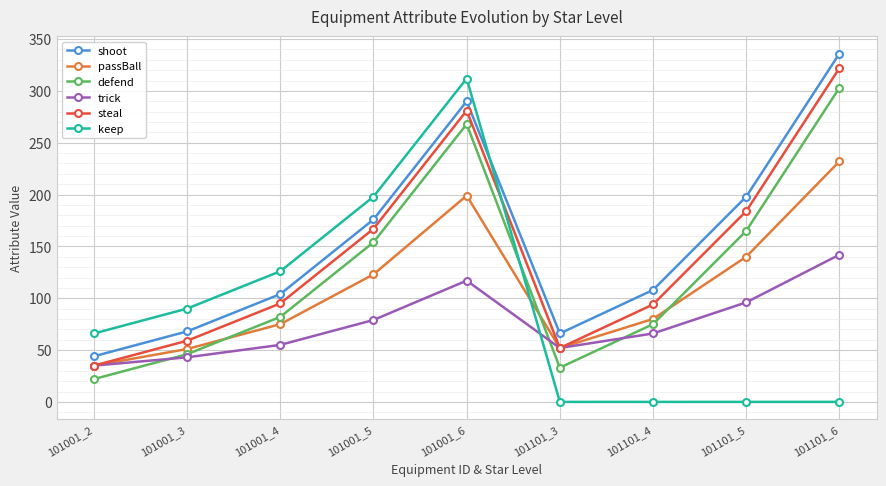

What is the value of the trick point at the 4th from the left?

79